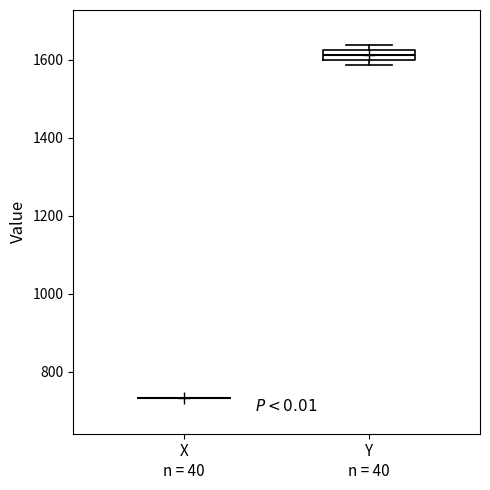

Comparing the boxes themselves (not the whiskers), which one is the tallest?

Y n = 40